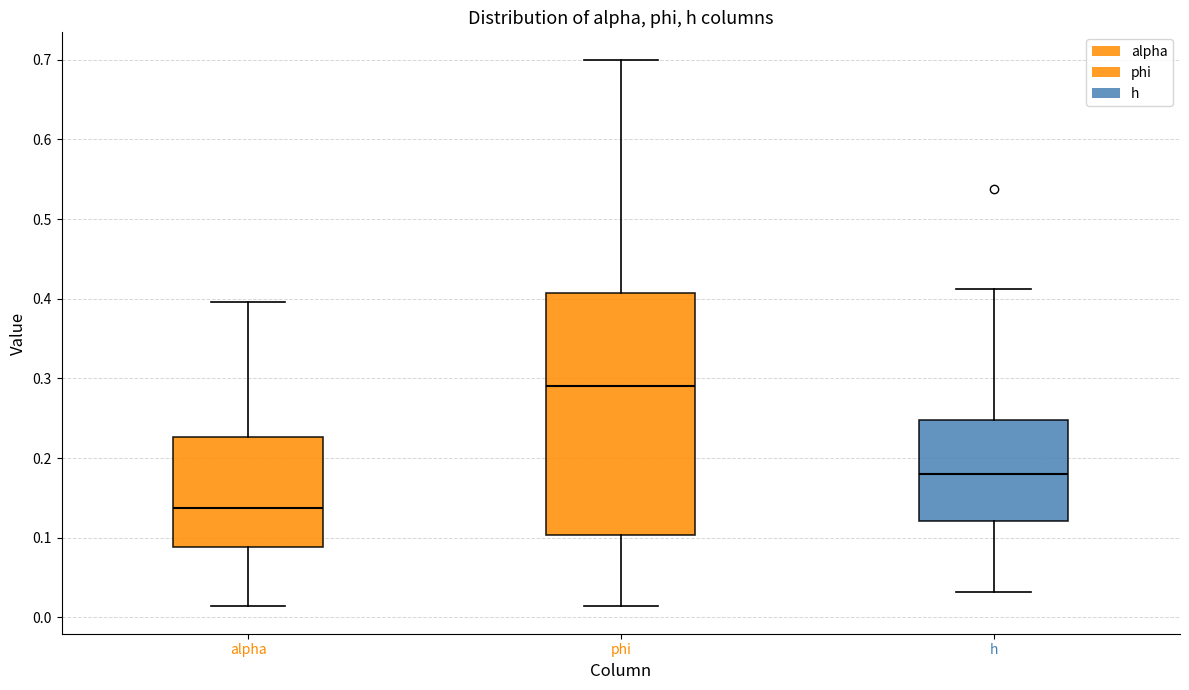

Which box is the tallest, from its lower edge to its upper edge?

phi